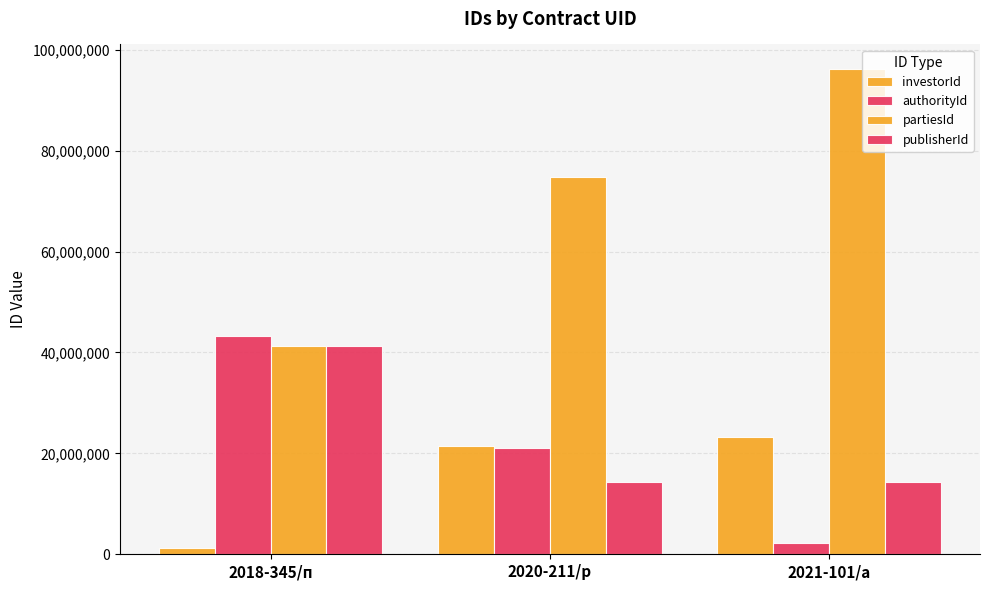

How many bars are there in total?

12